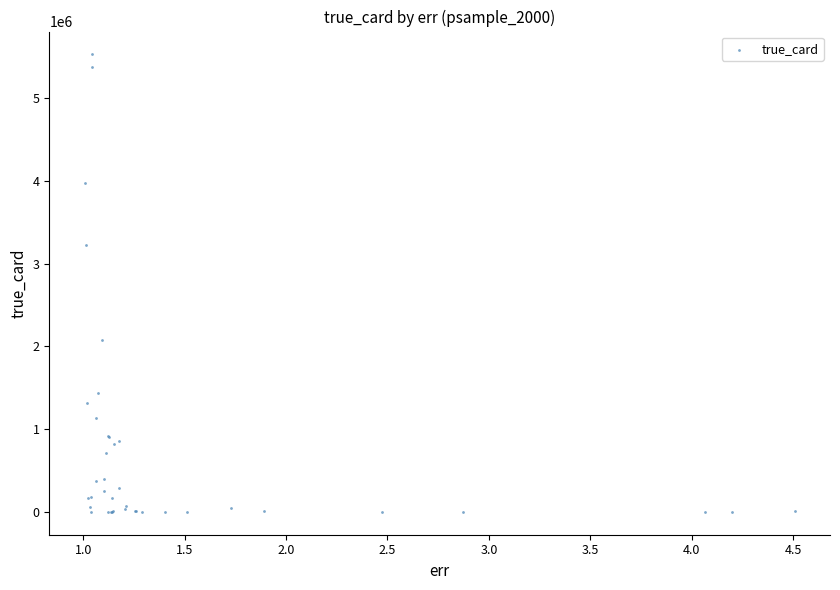

What Y value in the scatter plot is closest to 2765053?

3223513